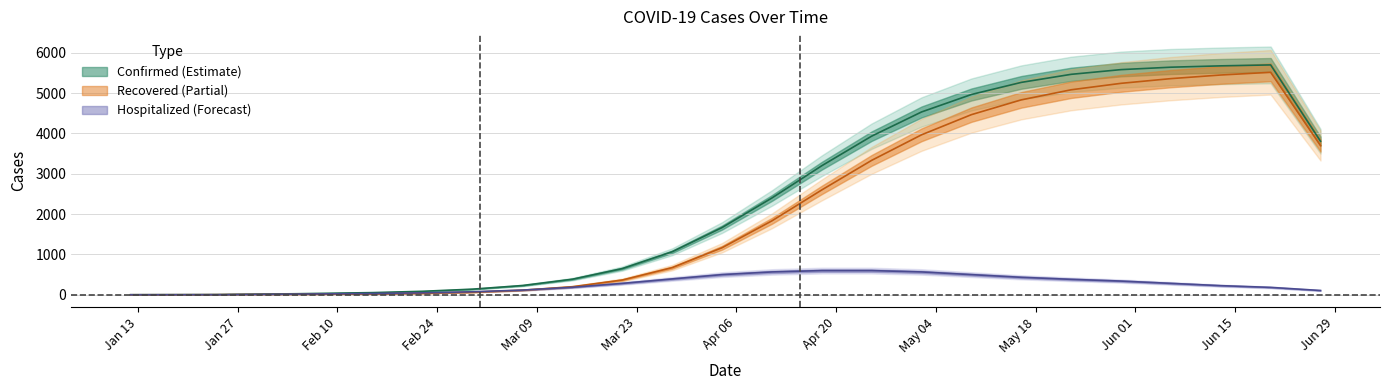

Count the number of data series in this chart.

3